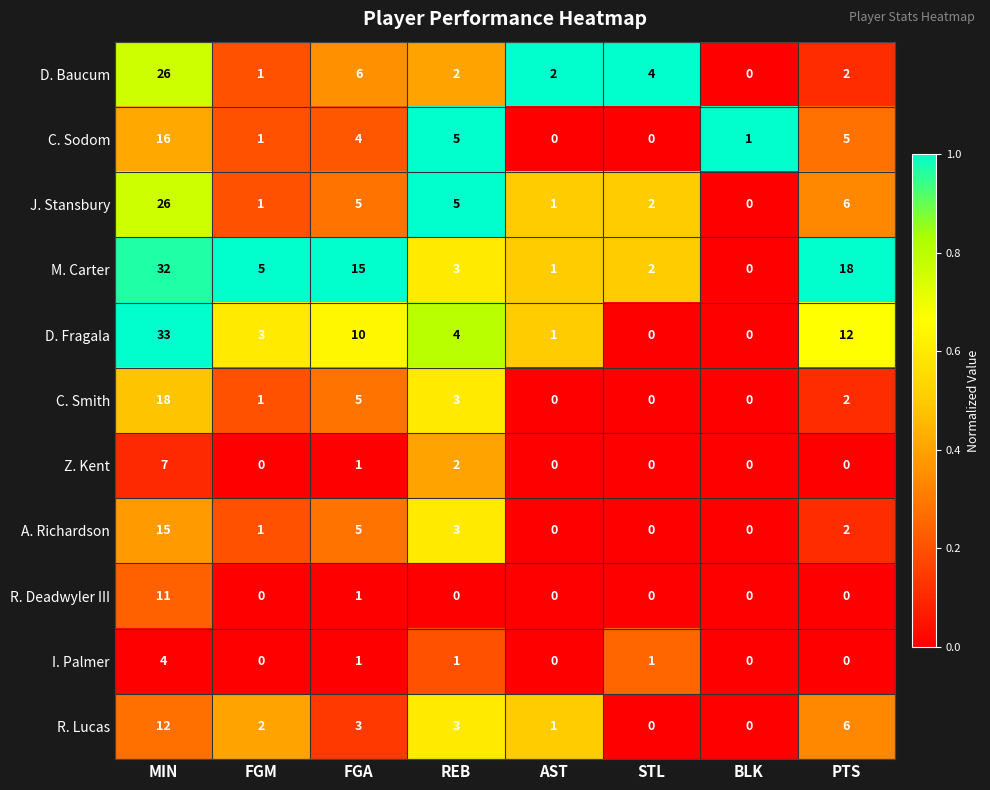

Which label corresponds to the largest value in the chart?

MIN